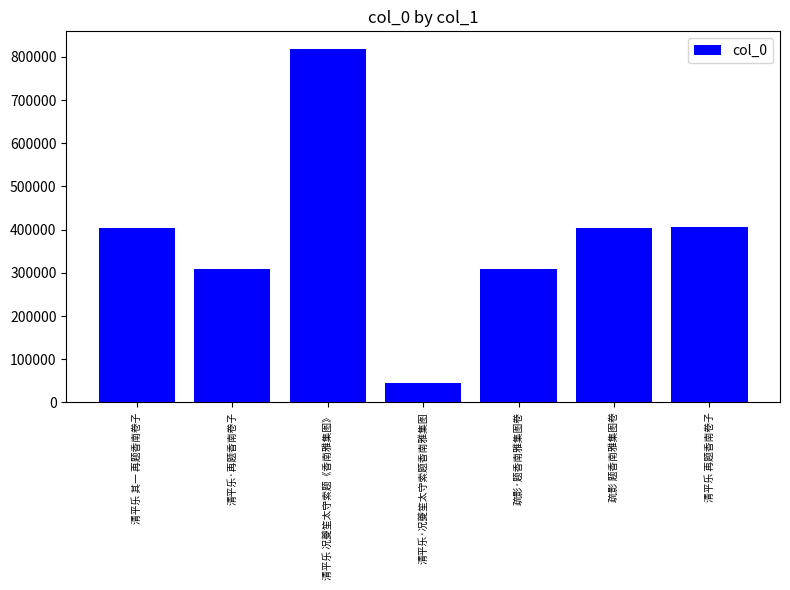

What is the greatest value displayed?

818129